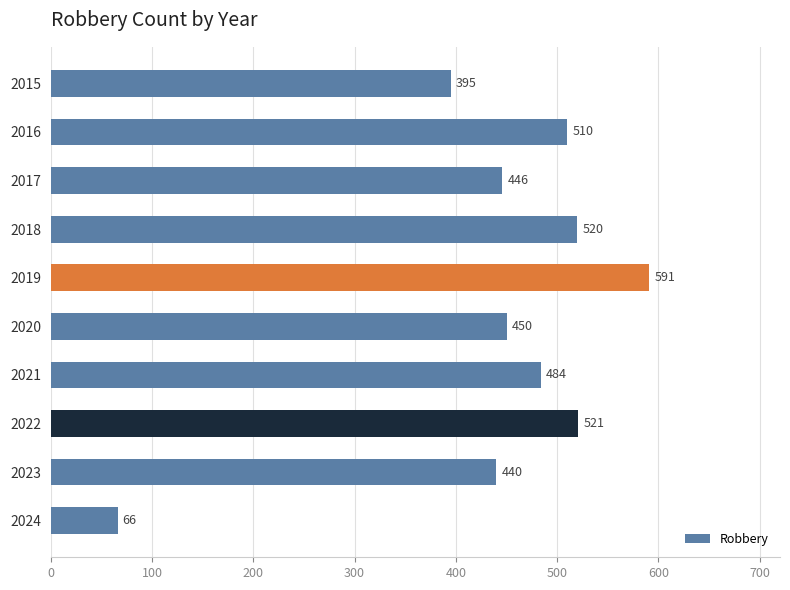

Reading top to bottom, what are all the values shown in this chart?

395	510	446	520	591	450	484	521	440	66